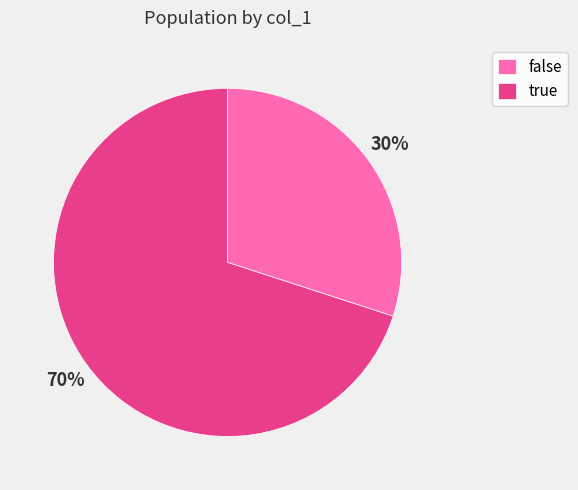

Which slice is the smallest?

false